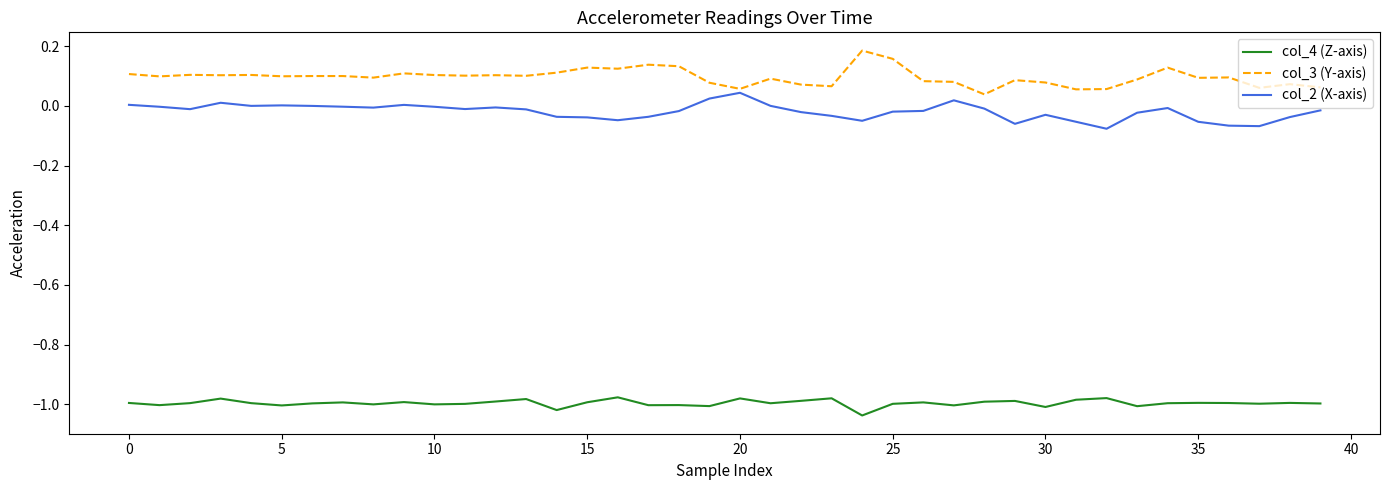

True or false: col_3 (Y-axis) and col_4 (Z-axis) cross at least once.

False